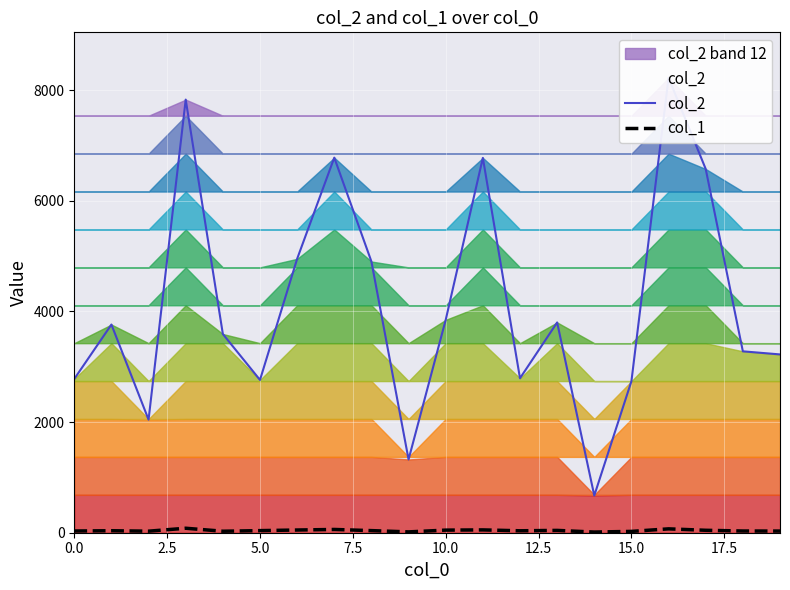

True or false: col_1 has more than 1 points higher than both neighbors.

True